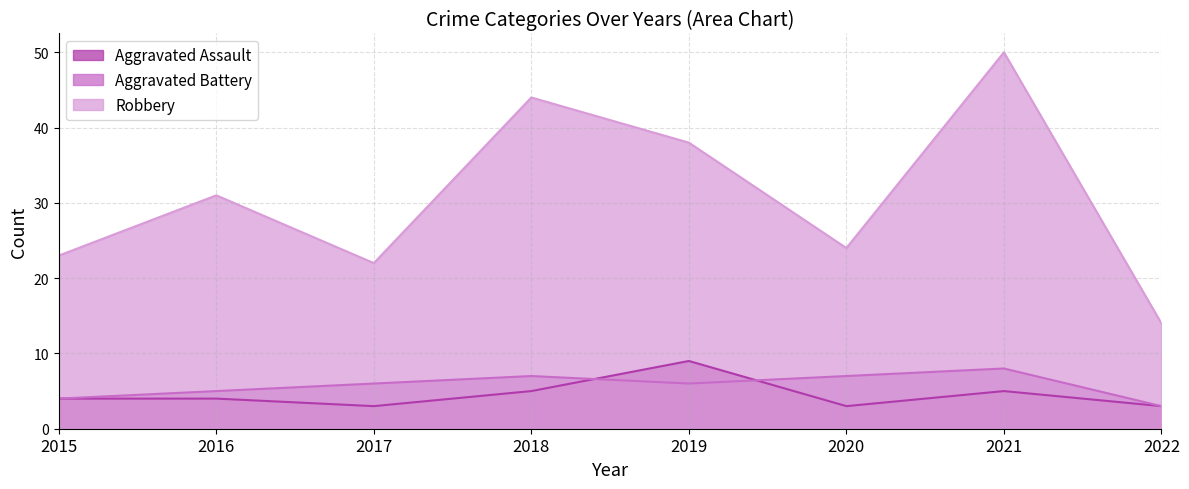

What is the difference between the Aggravated Battery values at 2022 and 2015?

1